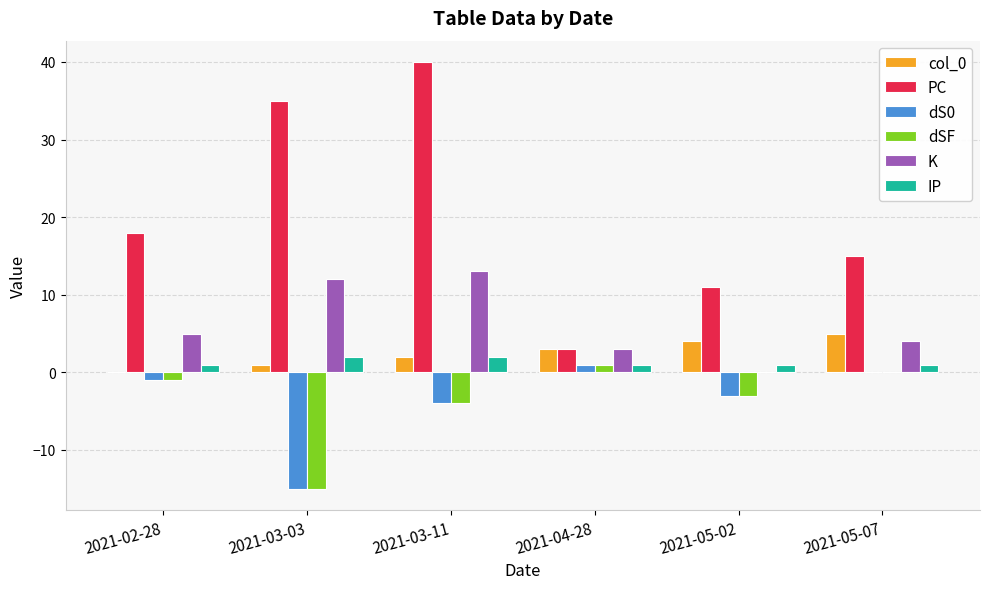

Which series changed the most between 2021-03-11 and 2021-05-07?

PC